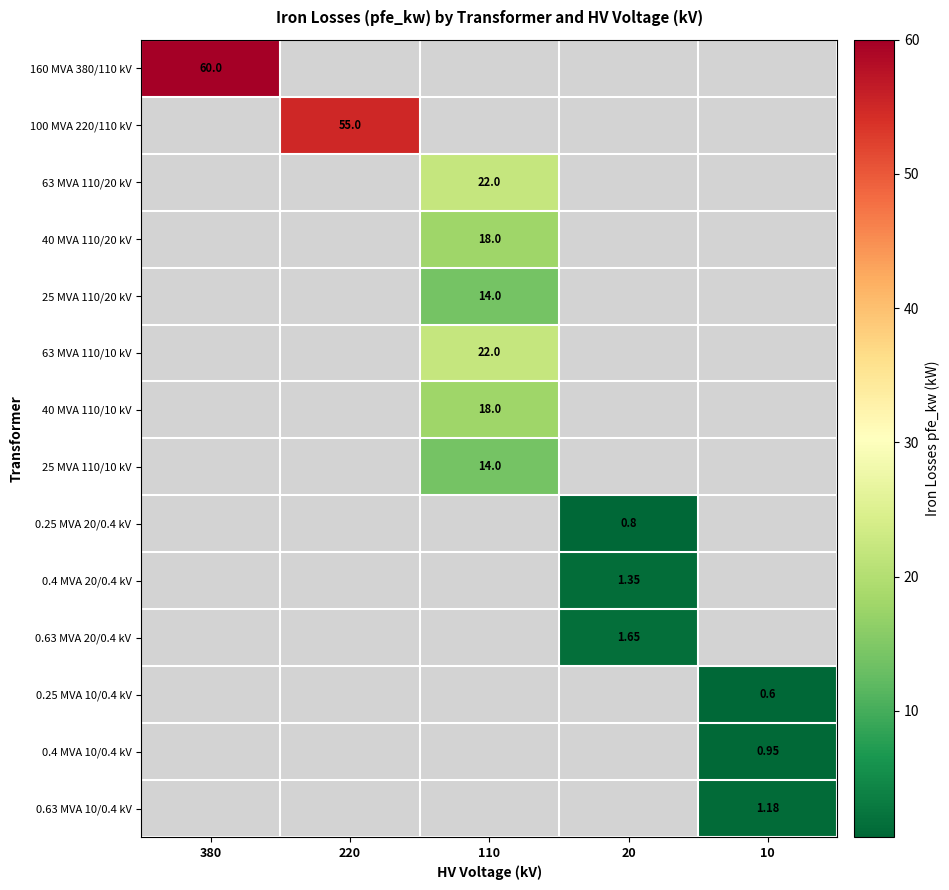

Is the value of 0.25 MVA 20/0.4 kV at 20 greater than the value of 0.63 MVA 20/0.4 kV at 20?

No